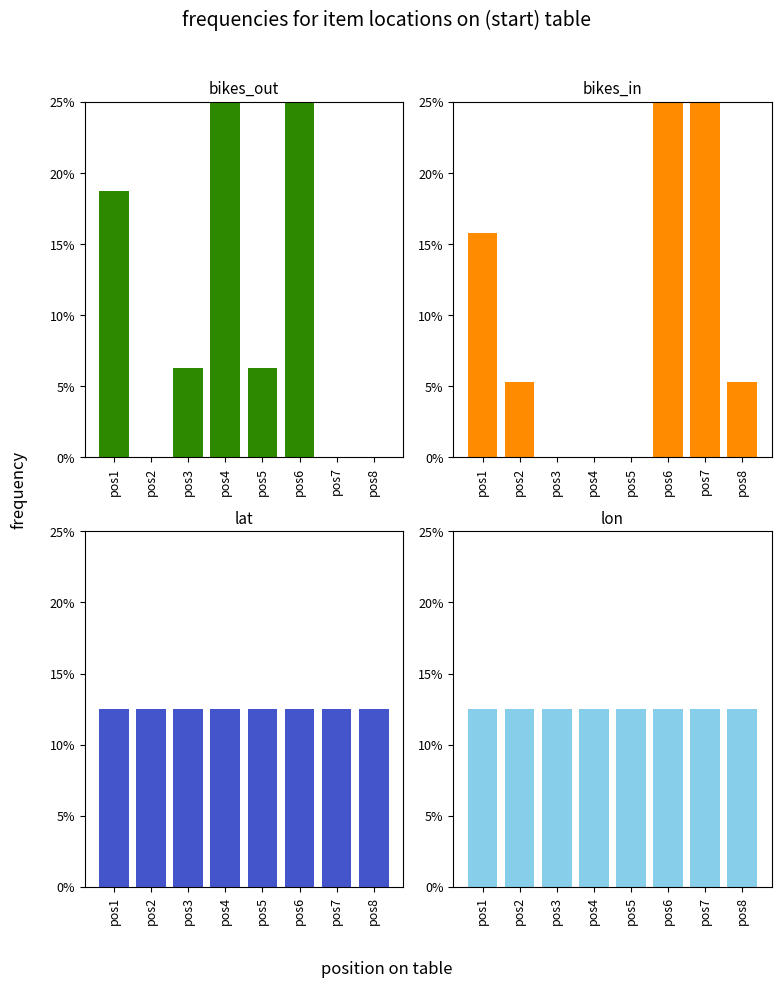

How many distinct data groups are displayed?

4